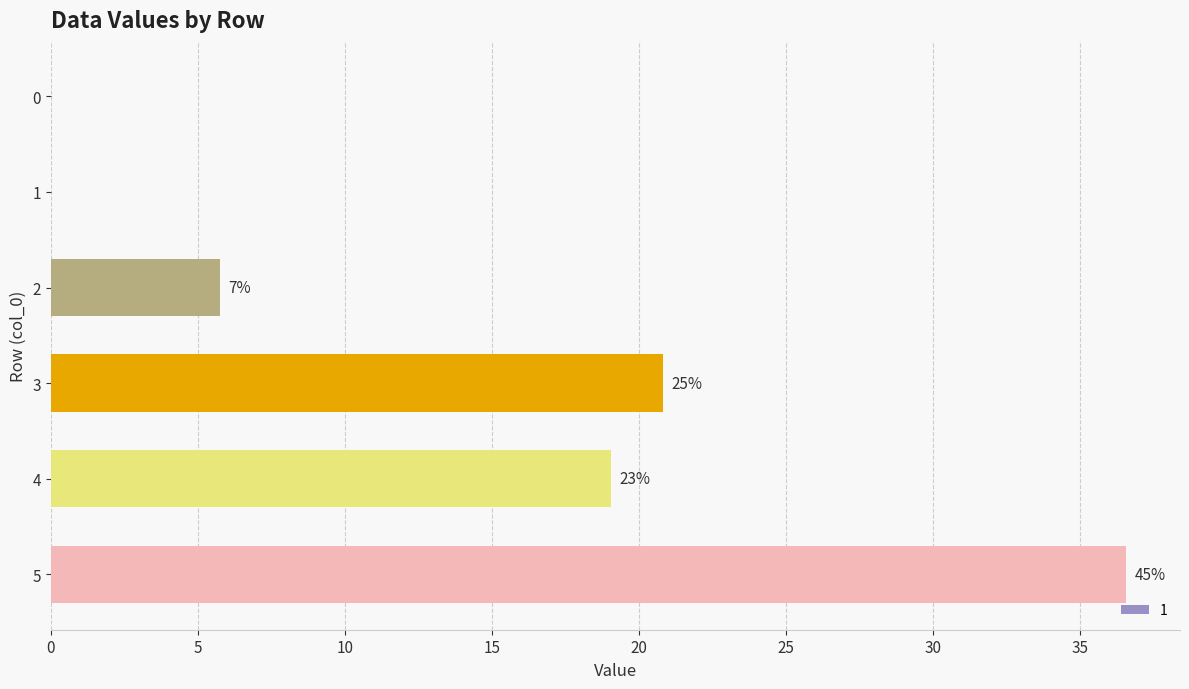

True or false: the data shows 54.4 at 5.

False